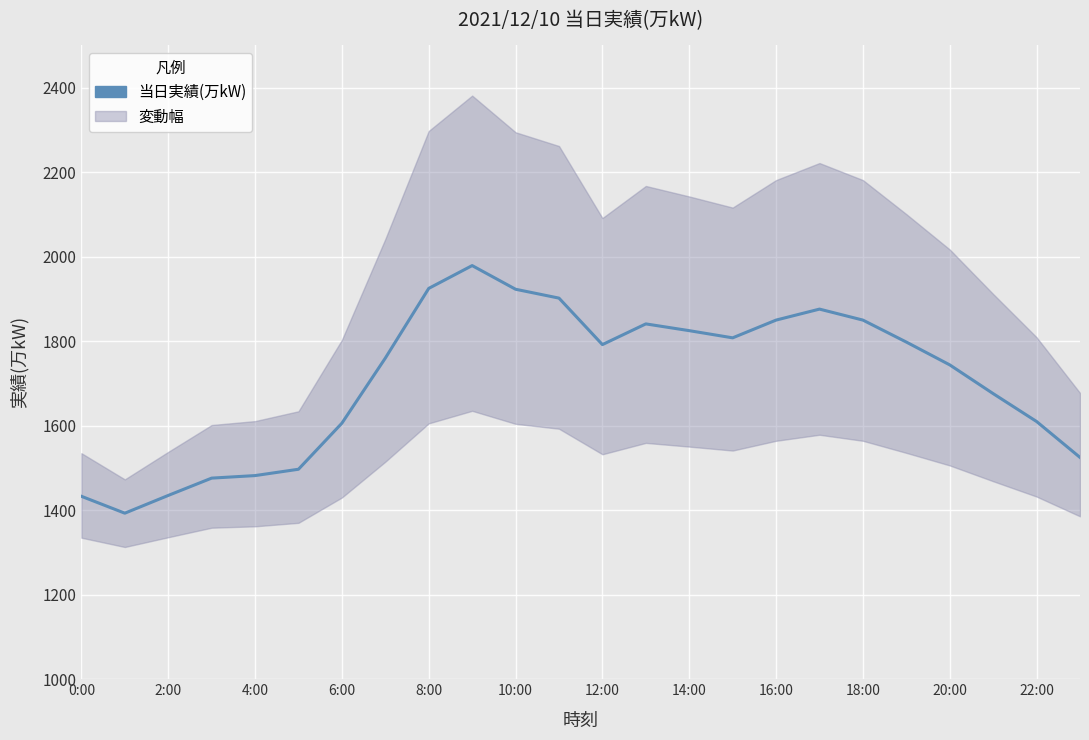

Approximately how many times larger is the value at 22:00 compared to 17?

1.0